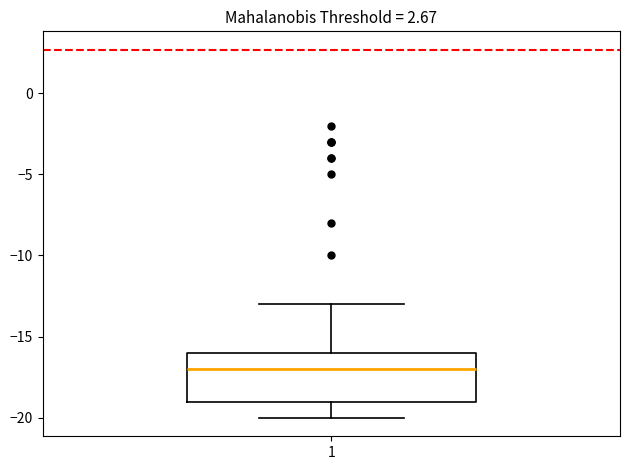

Read this box plot against the y-axis: the position of the median line, the range covered by the box, and the ends of both whiskers. The values are not printed on the chart, so give them approximately, as read against the axis.

median -17, box -19 to -16, whiskers -20 to -13